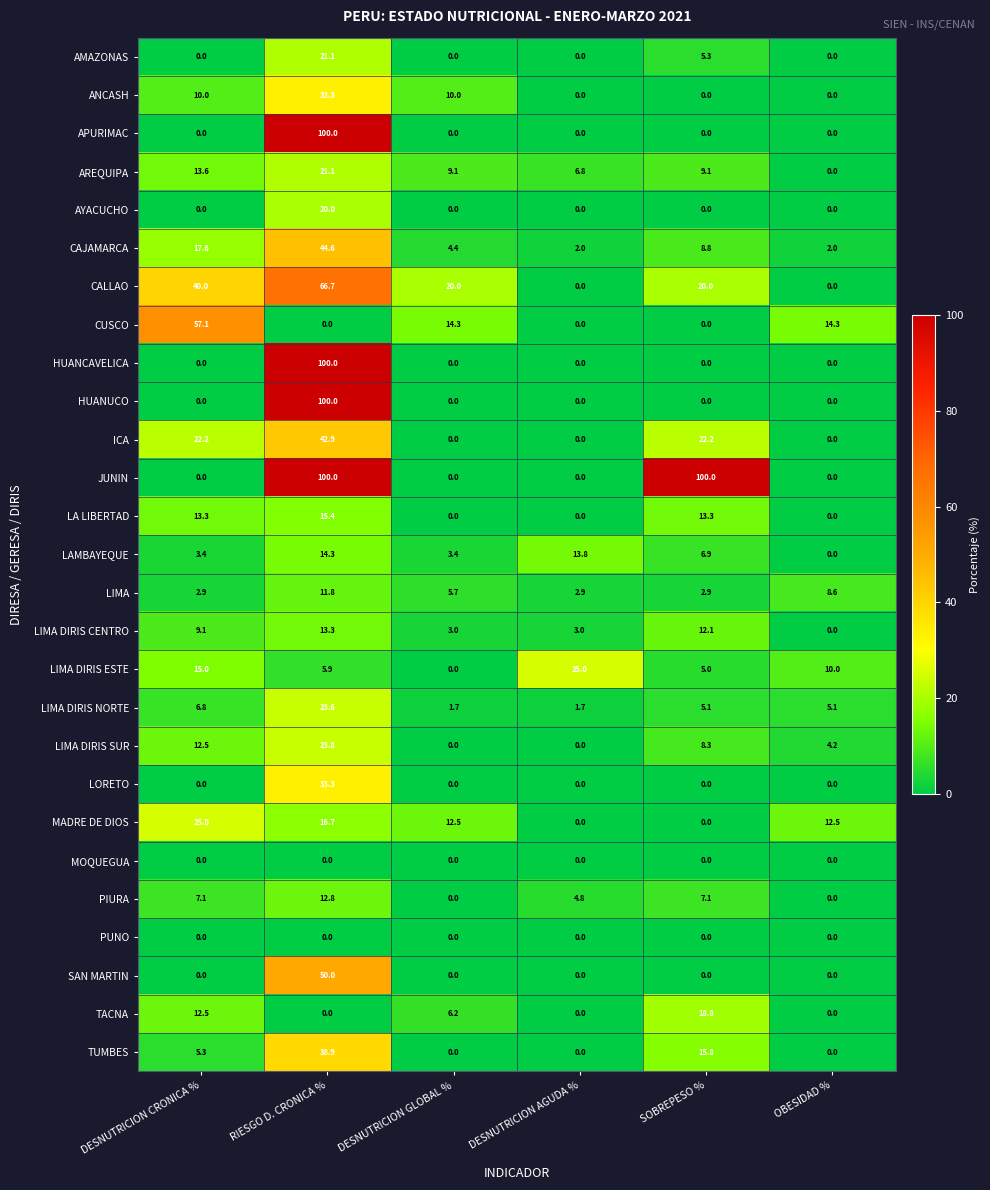

Between DESNUTRICION CRONICA % and OBESIDAD %, which series saw the biggest shift?

CUSCO